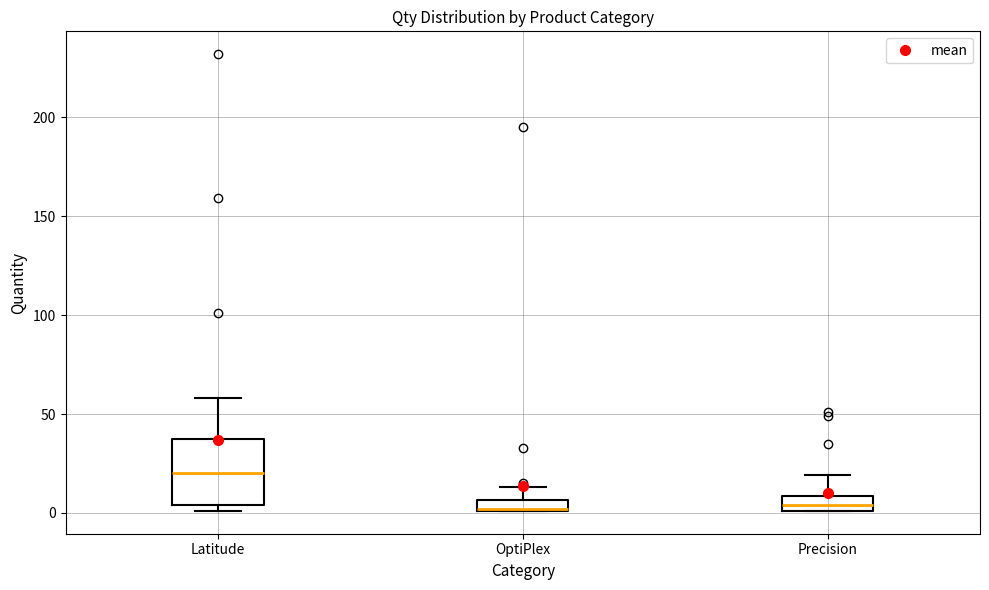

Where does the median line of the box for Latitude sit on the y-axis? The values are not printed on the chart, so give them approximately, as read against the axis.

20